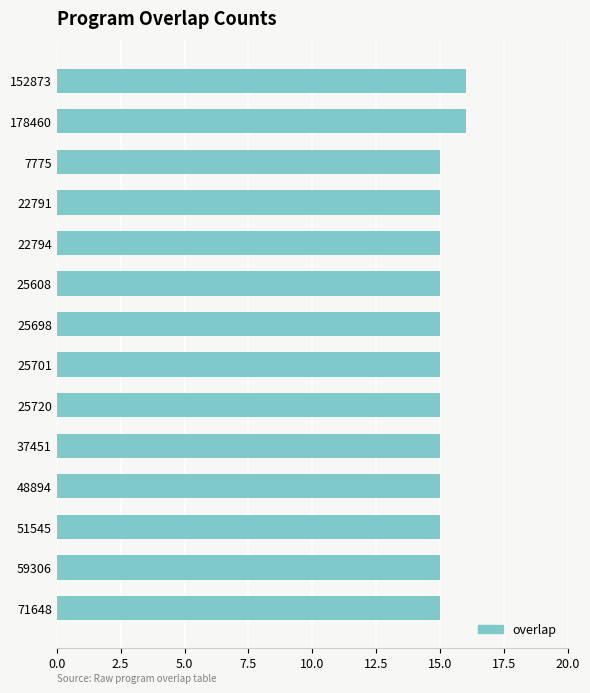

Approximately how many times larger is the value at 51545 compared to 59306?

1.0